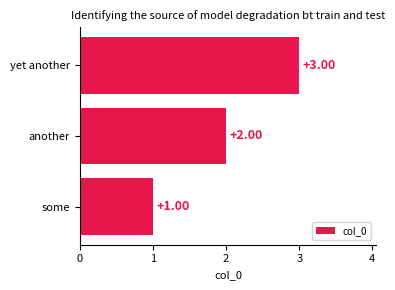

What is the change in value from some to another?

+1